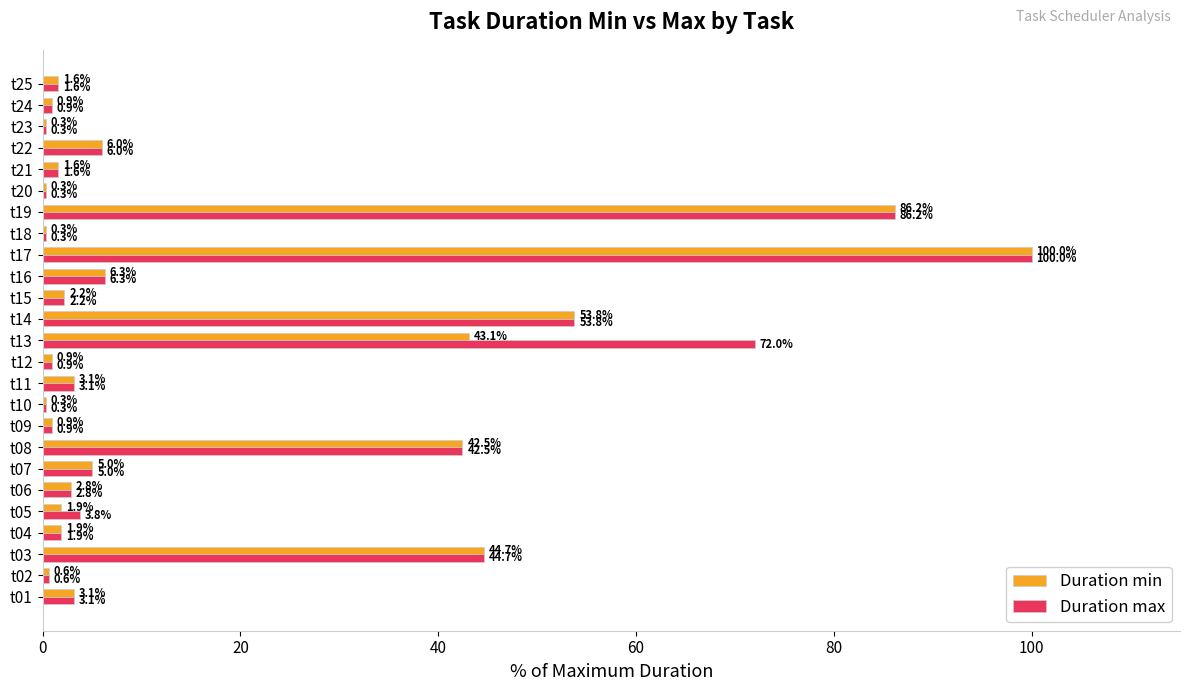

What is the sum of all Duration max values?

441.2